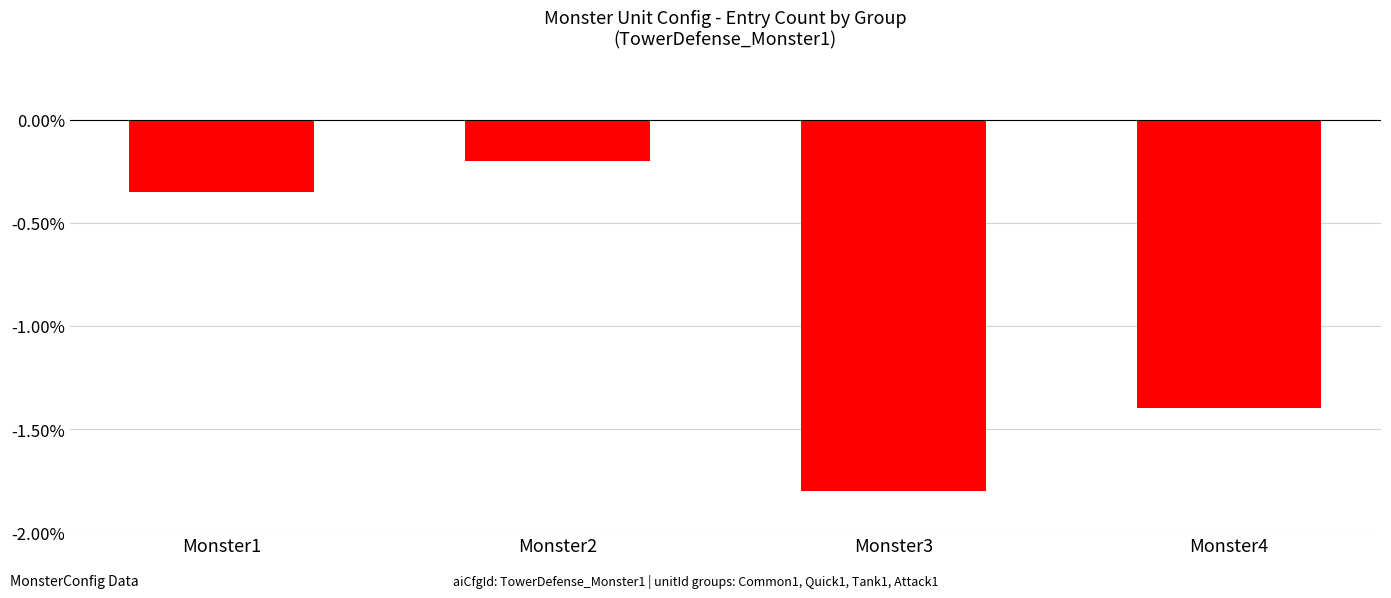

At which category does the chart reach its minimum across all series?

Monster3